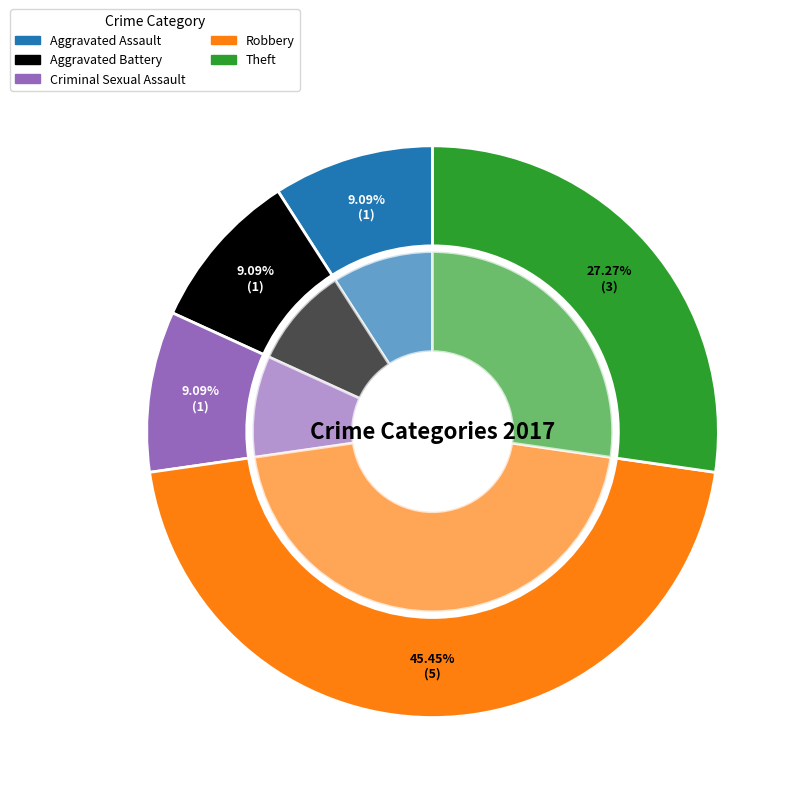

Does Aggravated Assault represent more than half of the total?

No